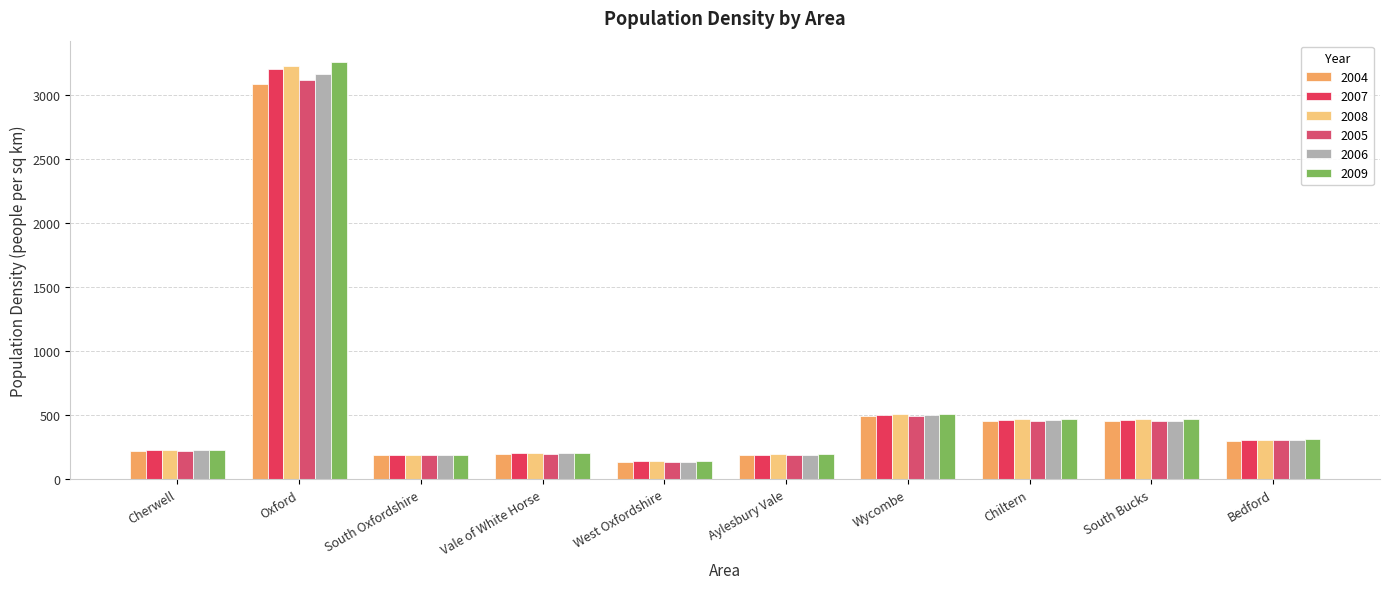

What is the difference between the 2009 values at Aylesbury Vale and Chiltern?

274.4